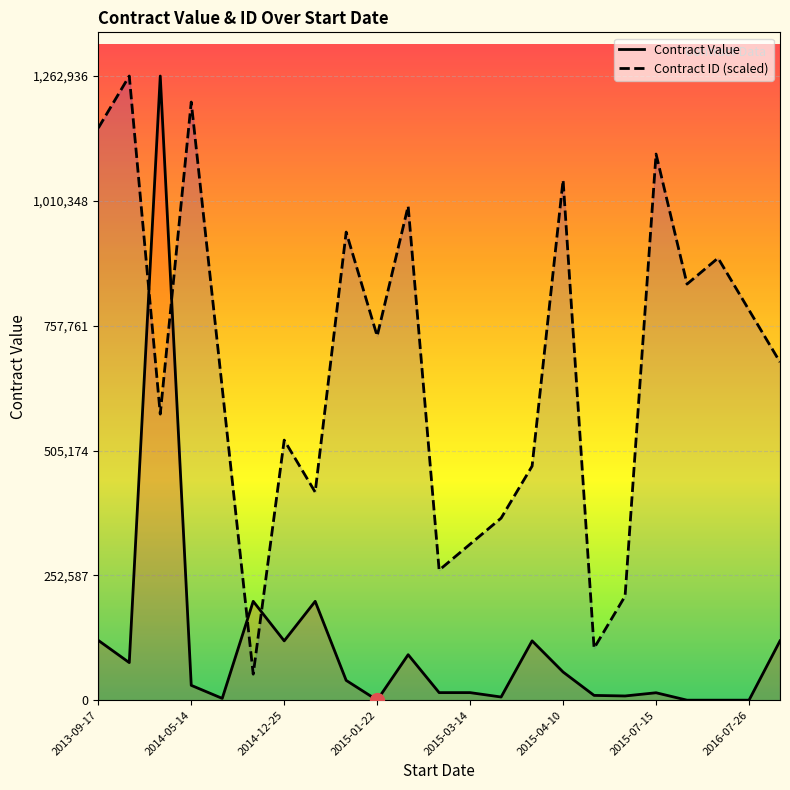

List the series in order of their overall mean, lowest first.

Contract Value, Contract ID (scaled)